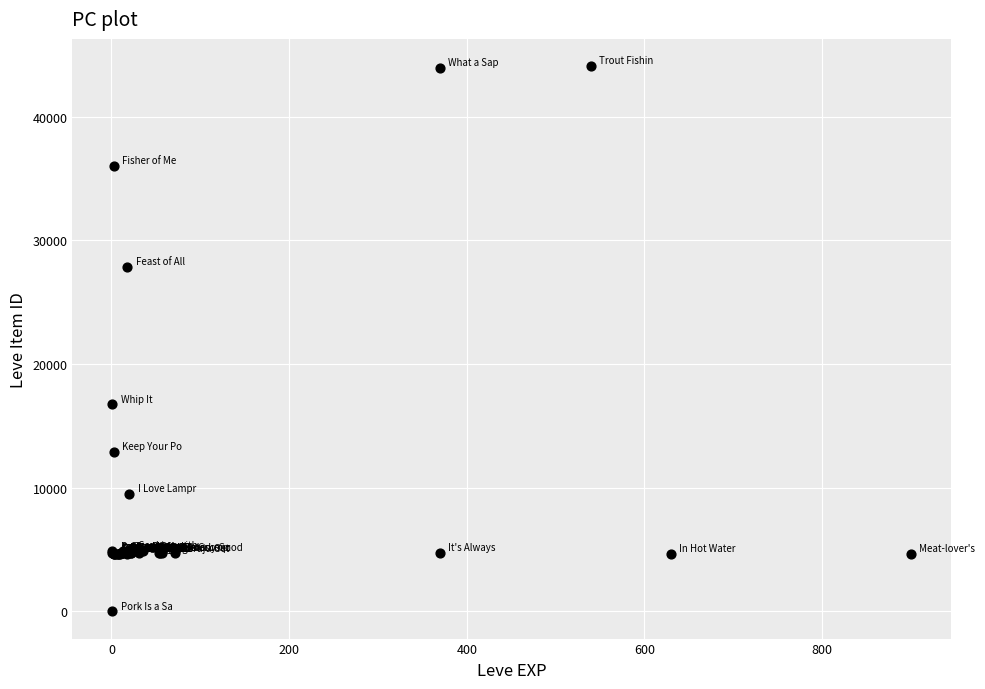

What Y value in the scatter plot is closest to 22050?

16734